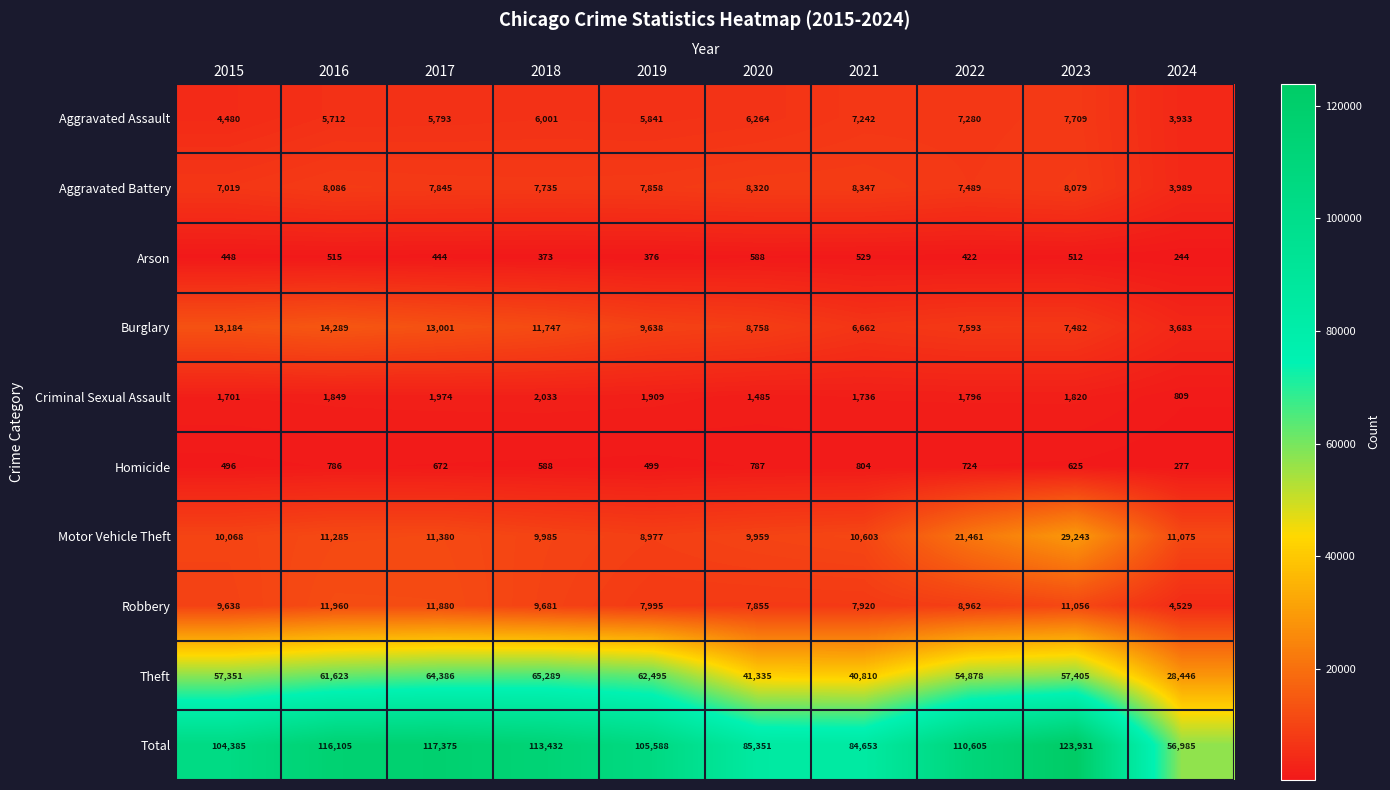

What is the minimum value for Robbery?

4529